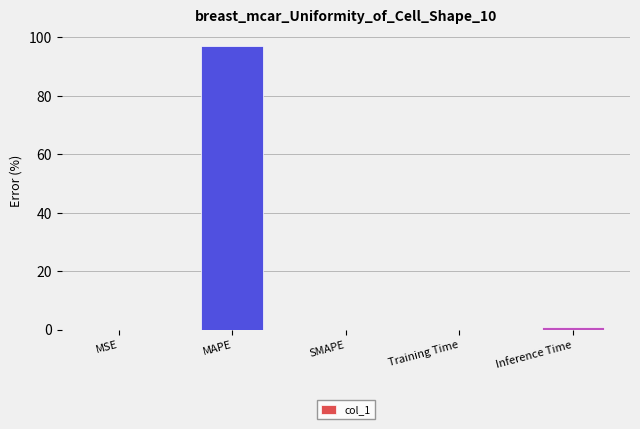

True or false: the data shows 97.1 at MAPE.

True